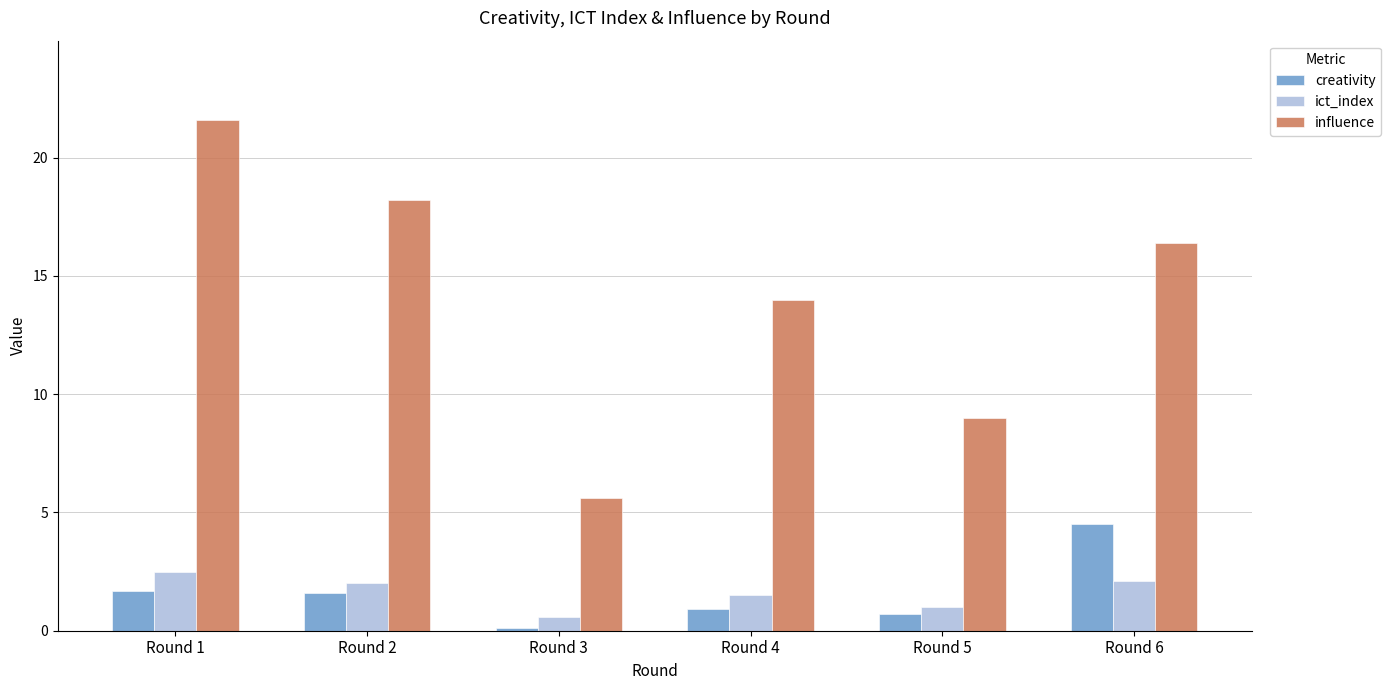

How many data points in influence are less than 16?

3